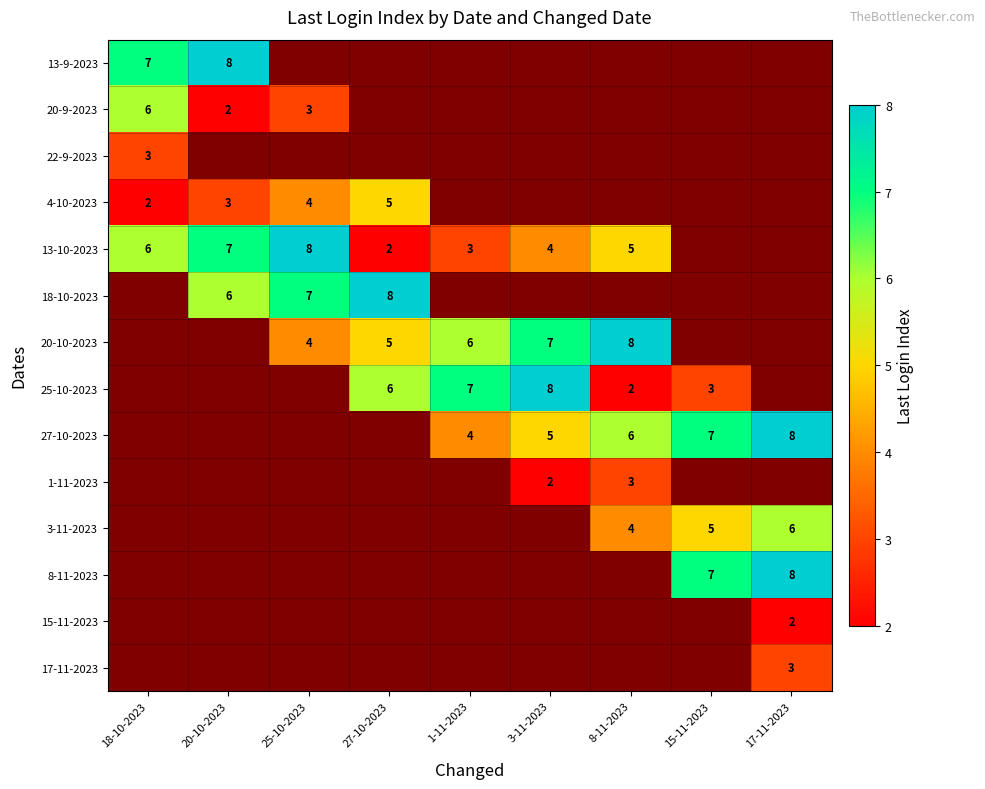

Which label corresponds to the largest value in the chart?

20-10-2023